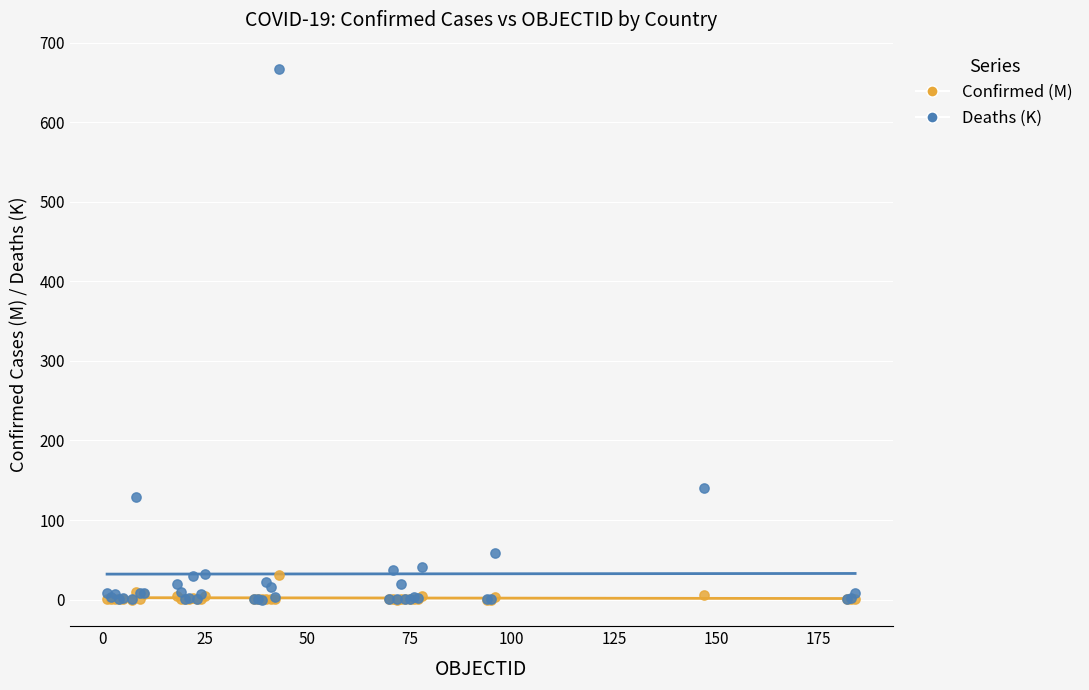

In the Deaths (K) series, what Y value is closest to 333?

139.9